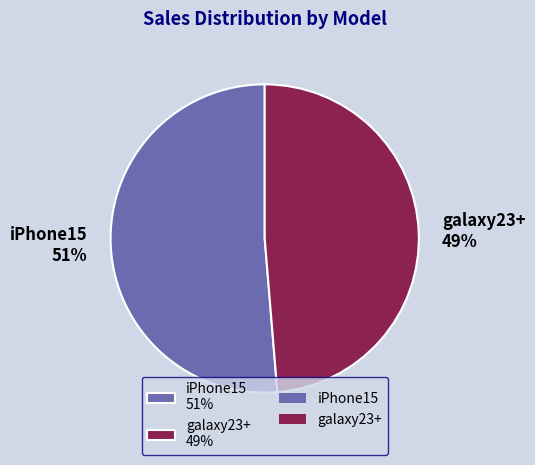

Is iPhone15 the majority of the pie?

Yes